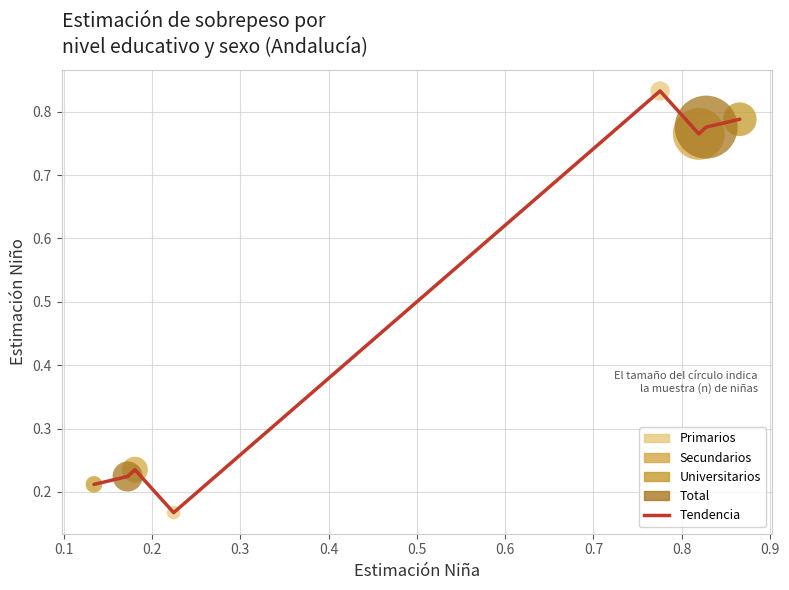

What is the average value?

0.5